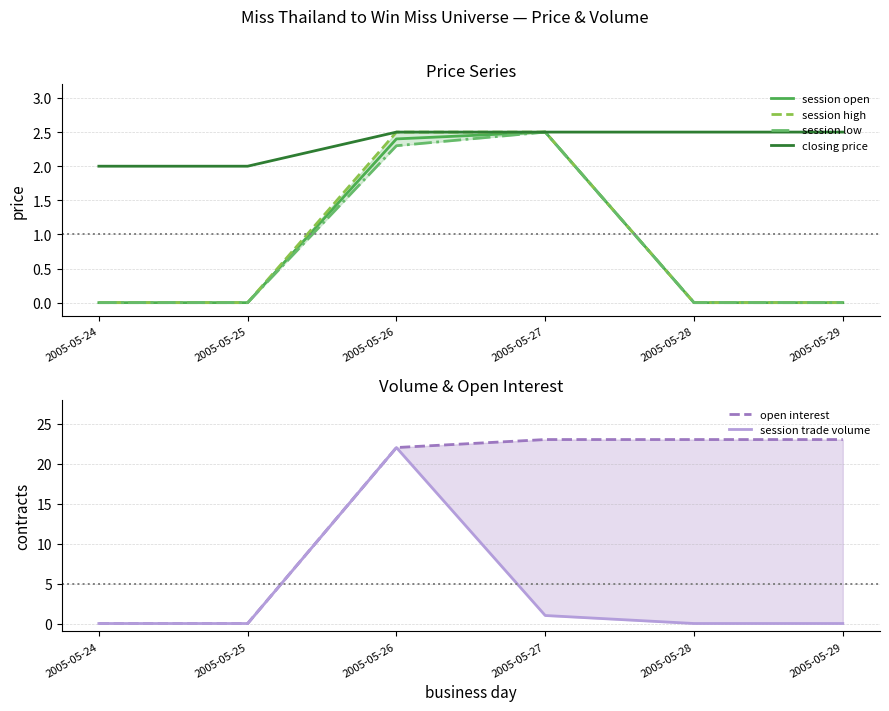

Which series changed the most between 2005-05-26 and 2005-05-27?

session trade volume